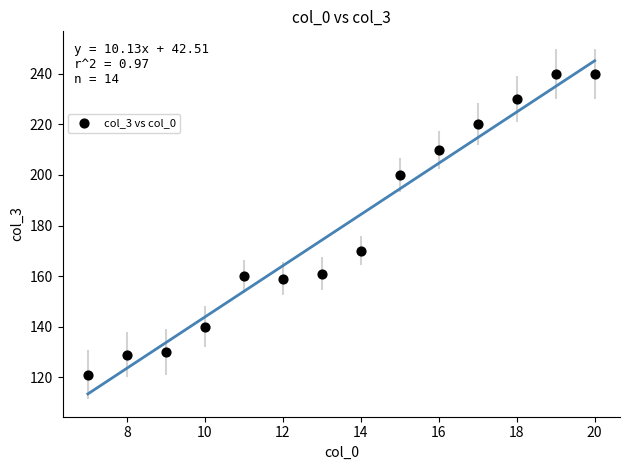

What is the range of X values (max minus min)?

13